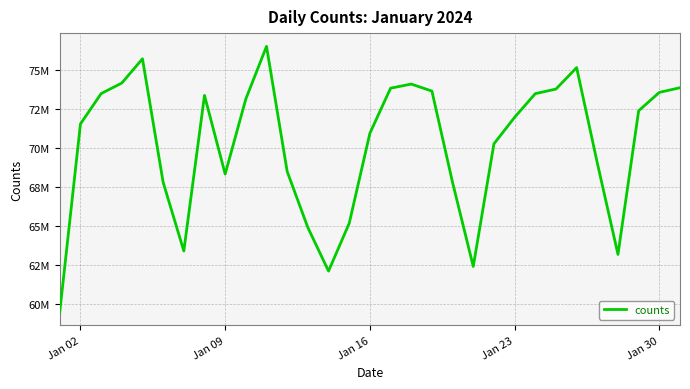

How many interior local peaks (higher than both neighbors) does the data have?

5